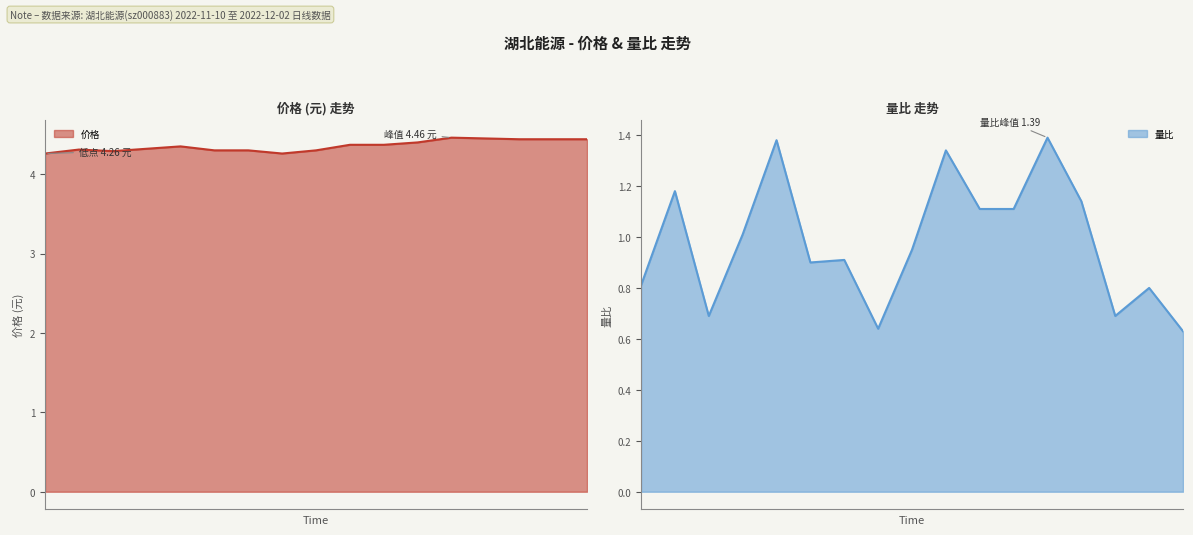

What is the total value across all series at 2022-11-24?

5.5